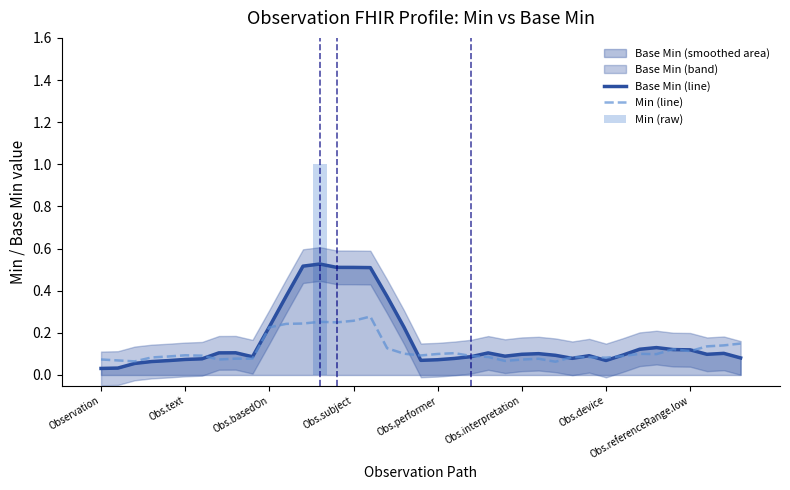

Is it true that Min (raw) equals -0.5 at 38?

False